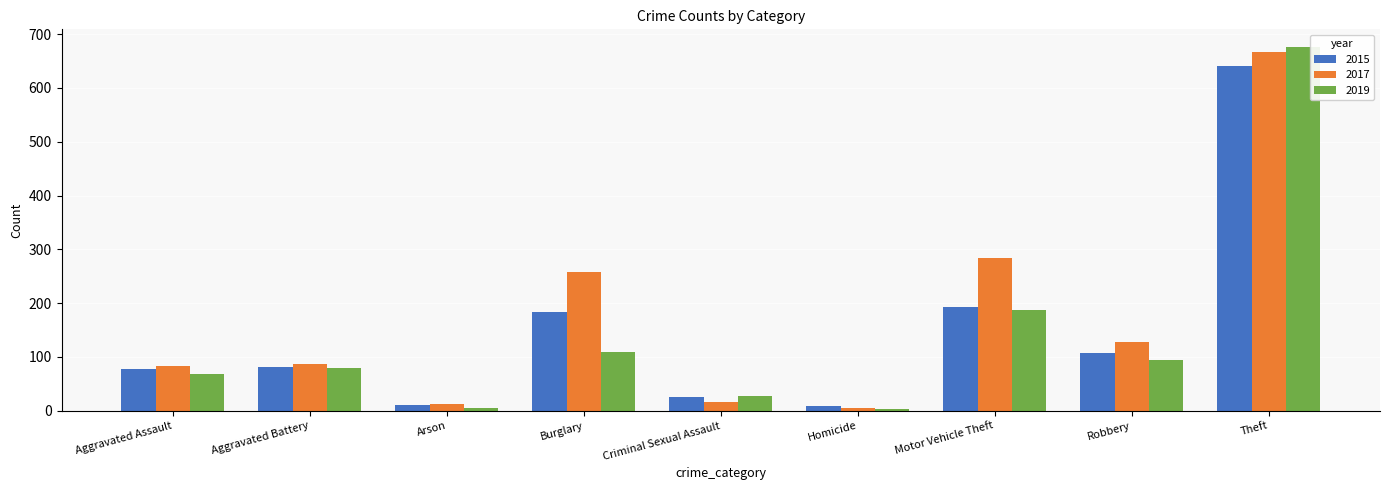

Where is 2017 nearest to the value 336?

Motor Vehicle Theft